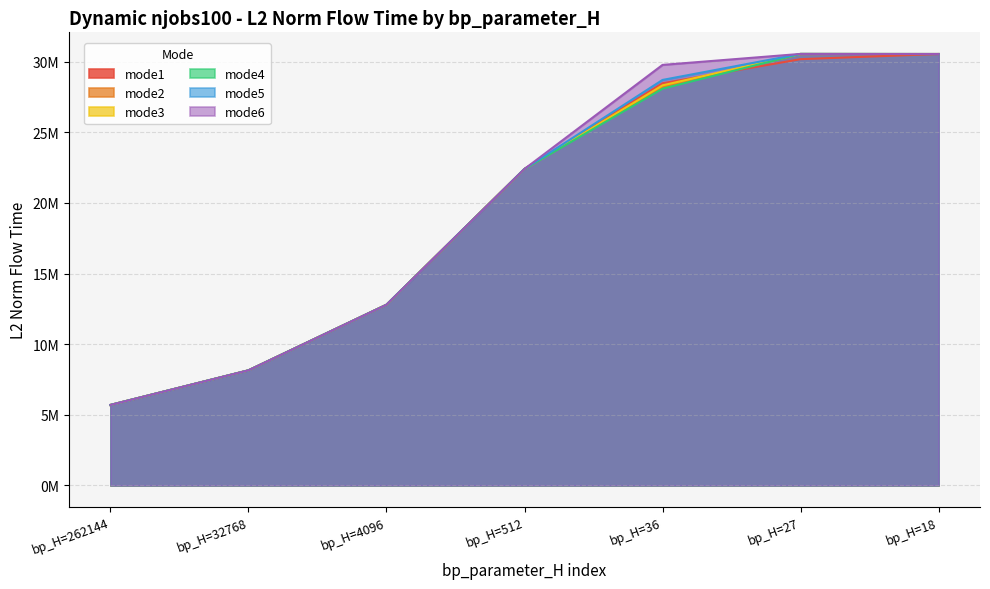

Rank the series at bp_H=36 from highest to lowest value.

mode6, mode5, mode1, mode3, mode2, mode4